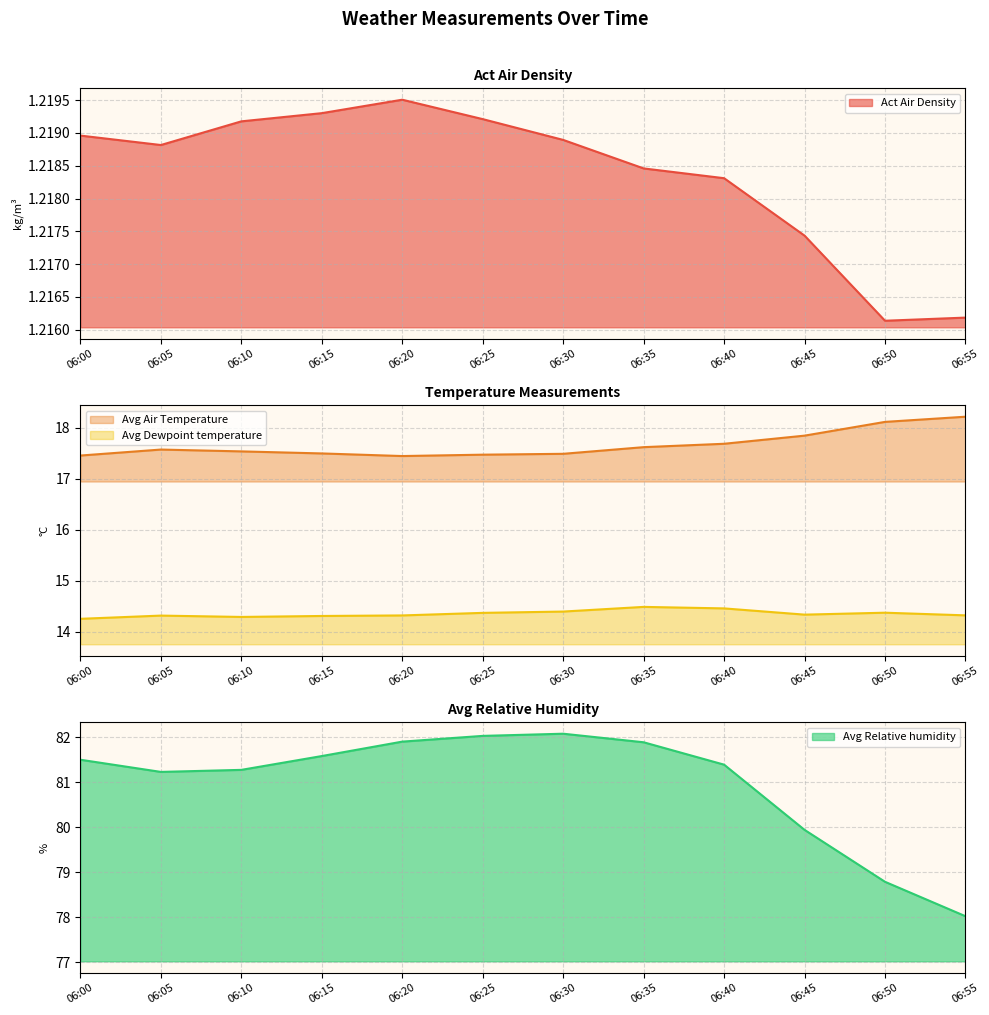

What is the difference between the Avg Dewpoint temperature values at 06:35 and 06:30?

0.1